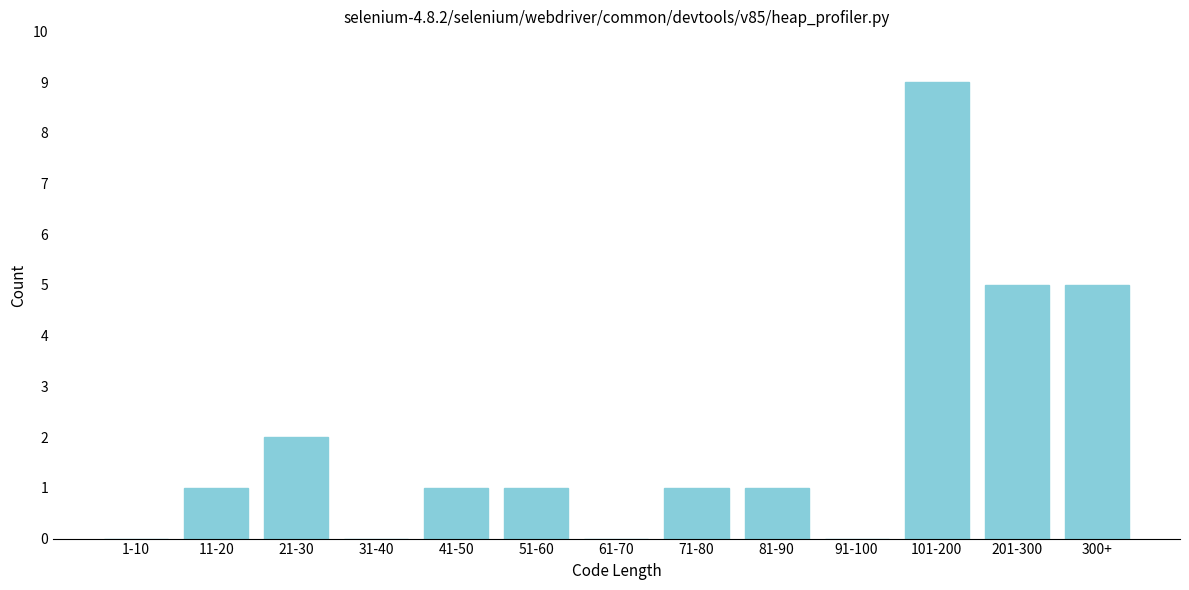

Reading left to right, extract all data points from this chart.

1-10=0	11-20=1	21-30=2	31-40=0	41-50=1	51-60=1	61-70=0	71-80=1	81-90=1	91-100=0	101-200=9	201-300=5	300+=5